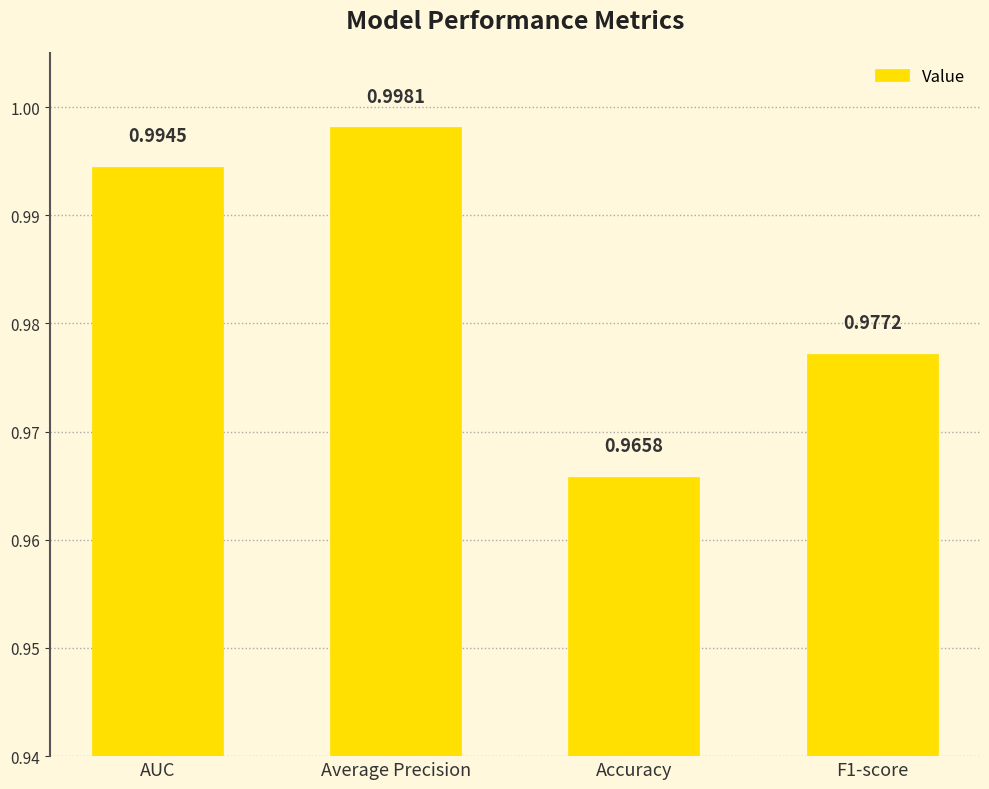

What is the label of the 4th bar from the right?

AUC